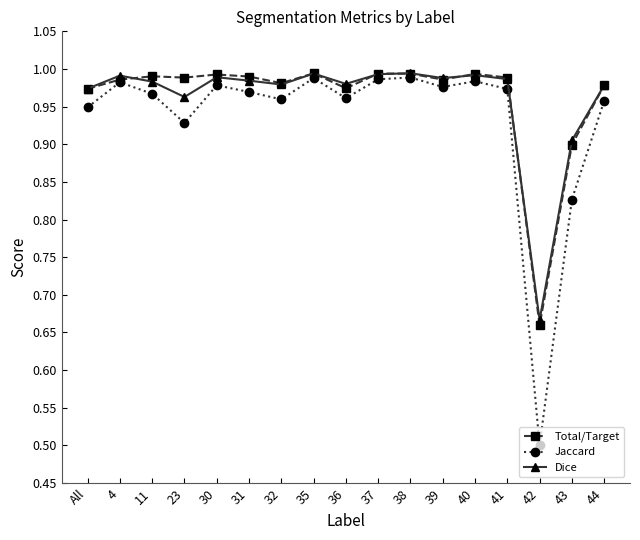

Where is Total/Target nearest to the value 0?

42